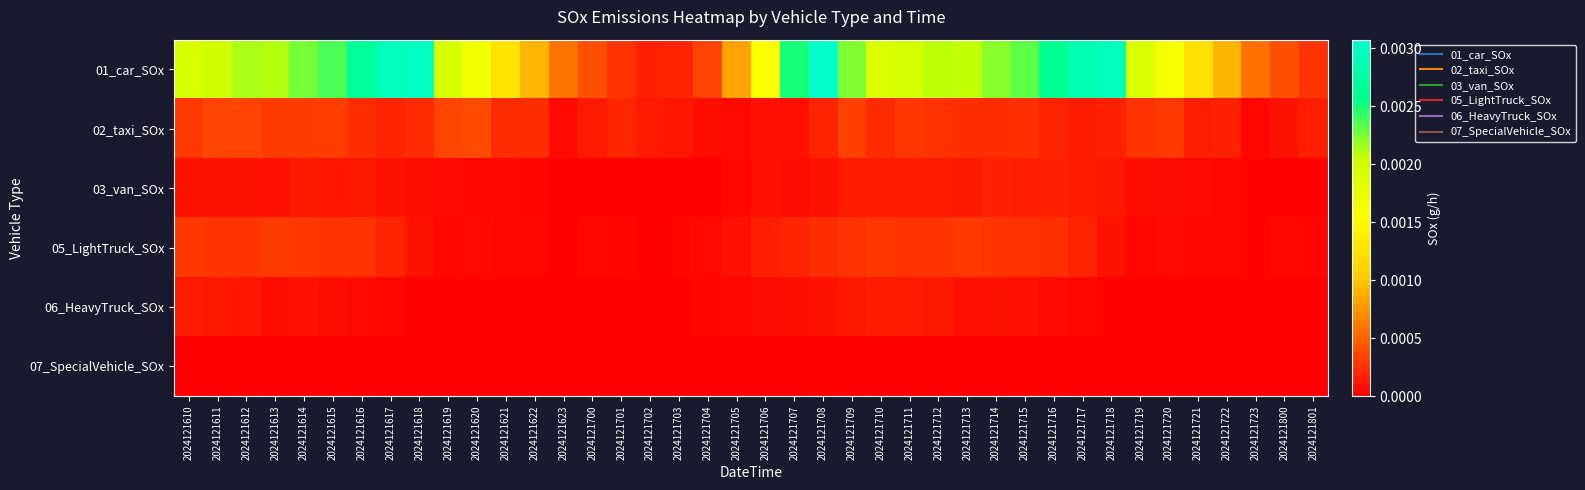

Which series has the largest total across all categories?

01_car_SOx